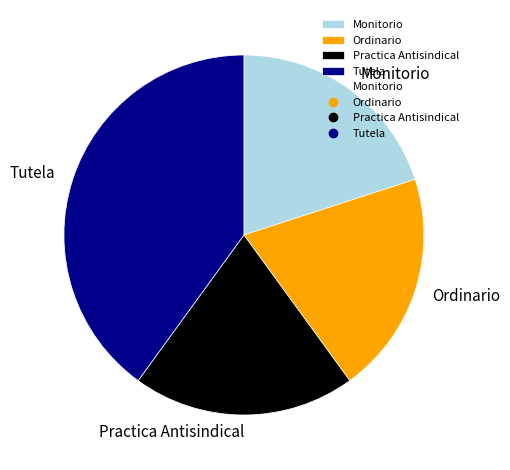

Do Tutela and Practica Antisindical together represent more than half of the pie?

Yes